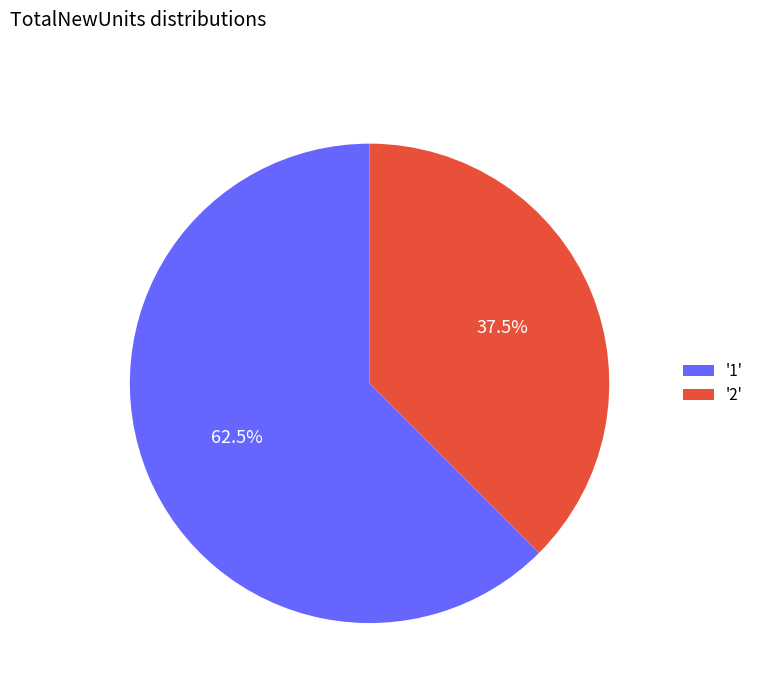

Which has a higher value, '2' or '1'?

'1'